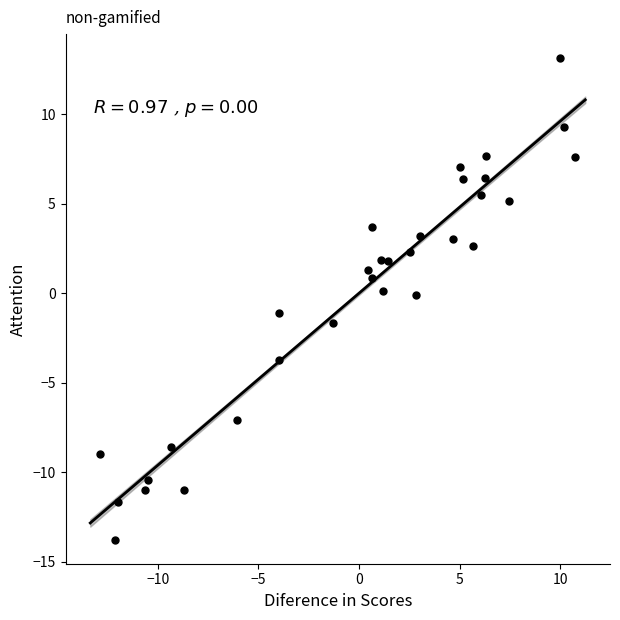

What is the range of Y values (max minus min)?

26.9